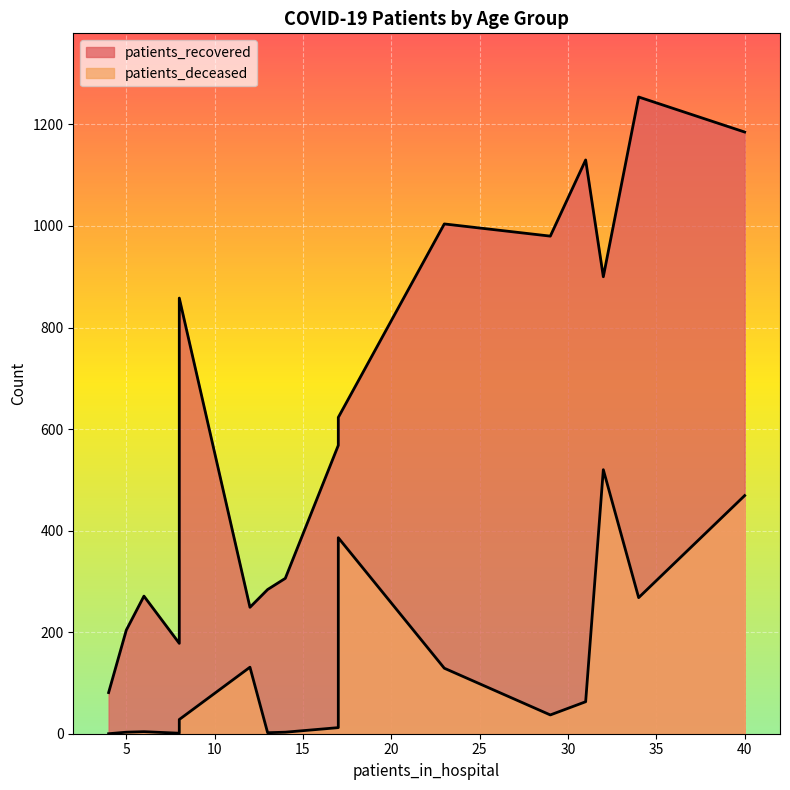

What is the average value of the patients_deceased series?

128